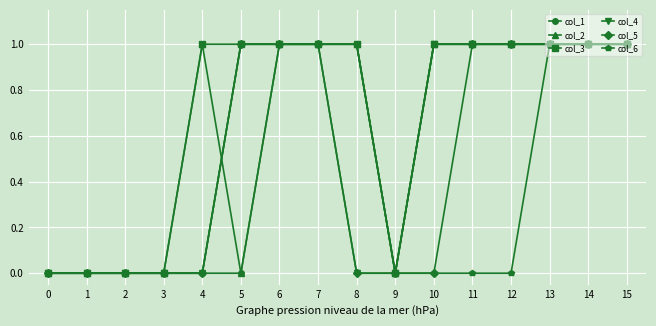

What is the highest value of the col_6 series?

1